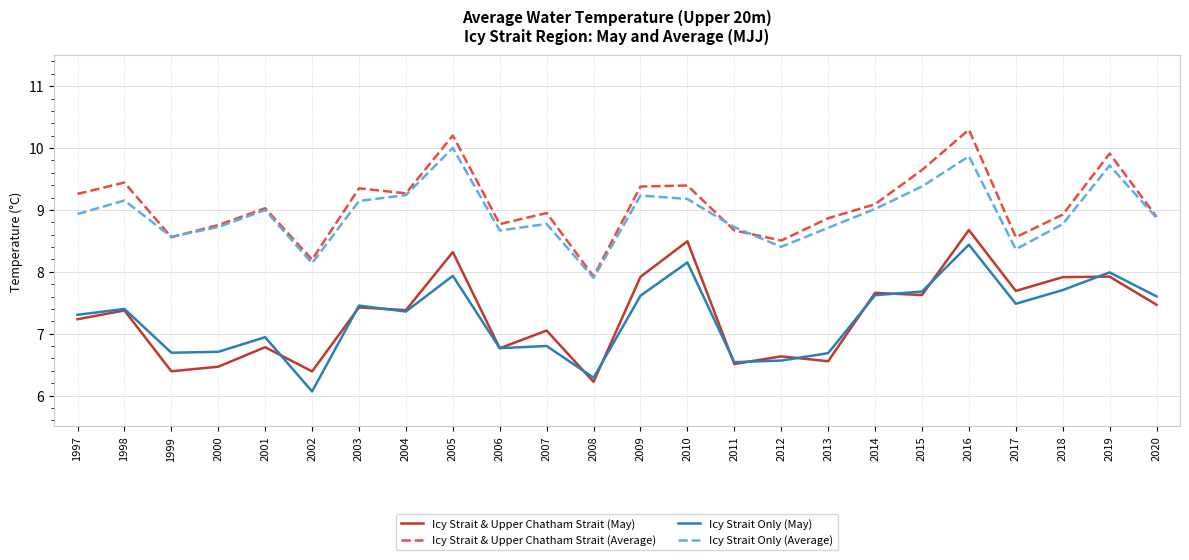

How many series are shown in this chart?

4